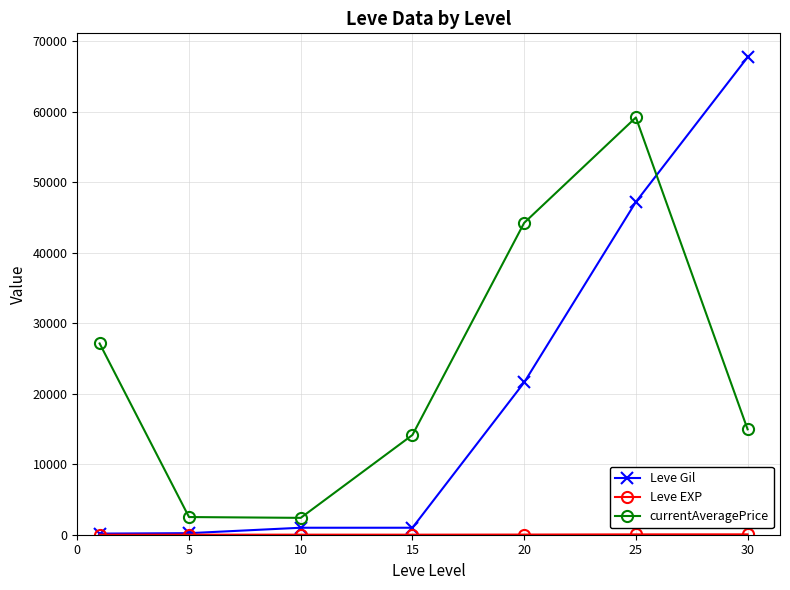

How many times do Leve Gil and currentAveragePrice cross each other?

1